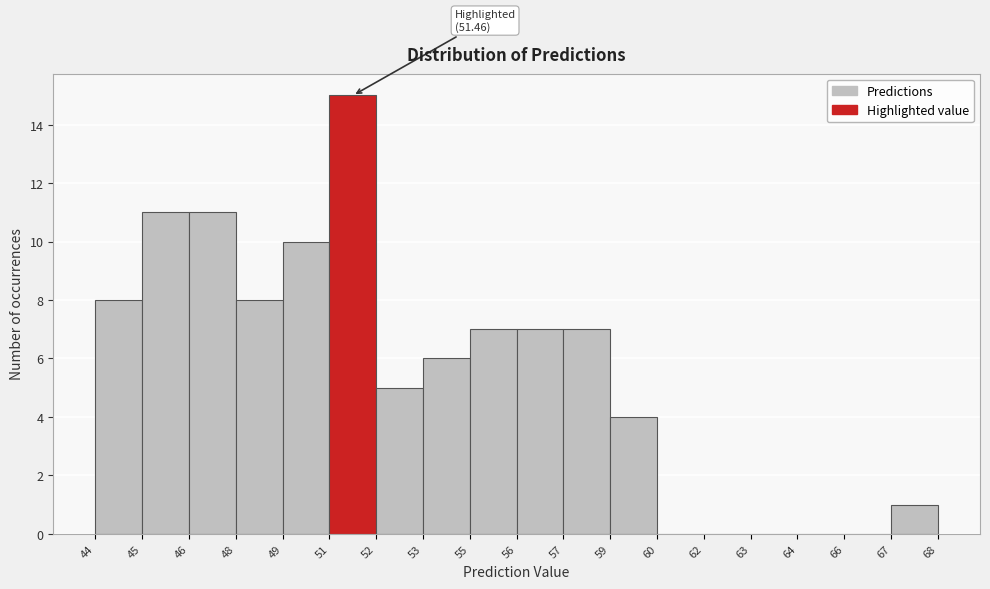

Reading left to right, what are all the values shown in this chart?

44=8	45=11	46=11	48=8	49=10	51=15	52=5	53=6	55=7	56=7	57=7	59=4	60=0	62=0	63=0	64=0	66=0	67=1